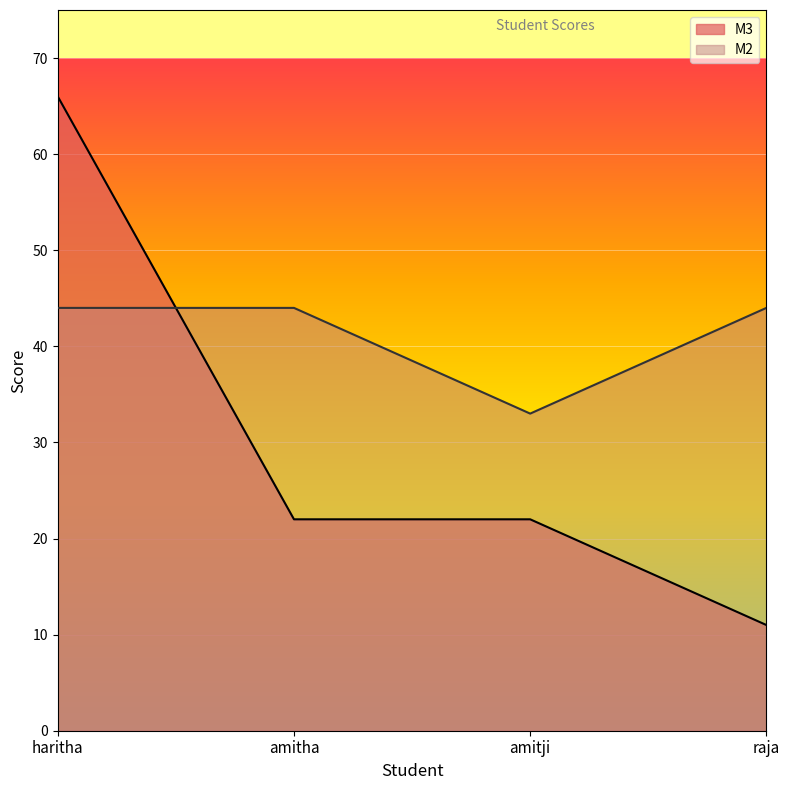

Is the value of M2 at amitha greater than the value of M3 at amitji?

Yes